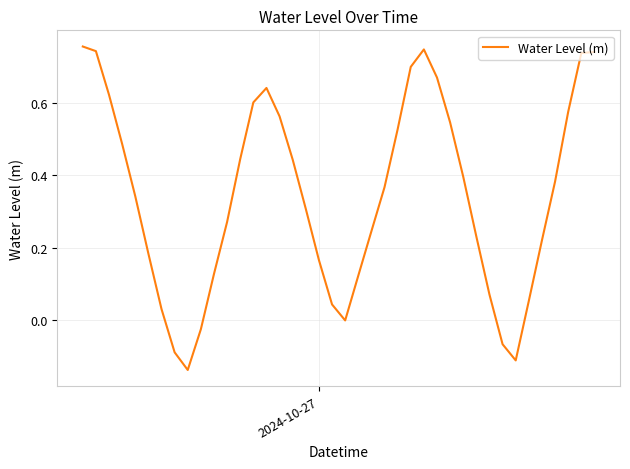

What is the difference between the maximum and minimum values?

0.9